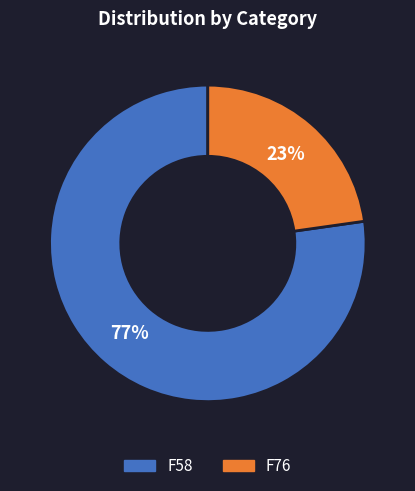

Which has a higher value, F58 or F76?

F58